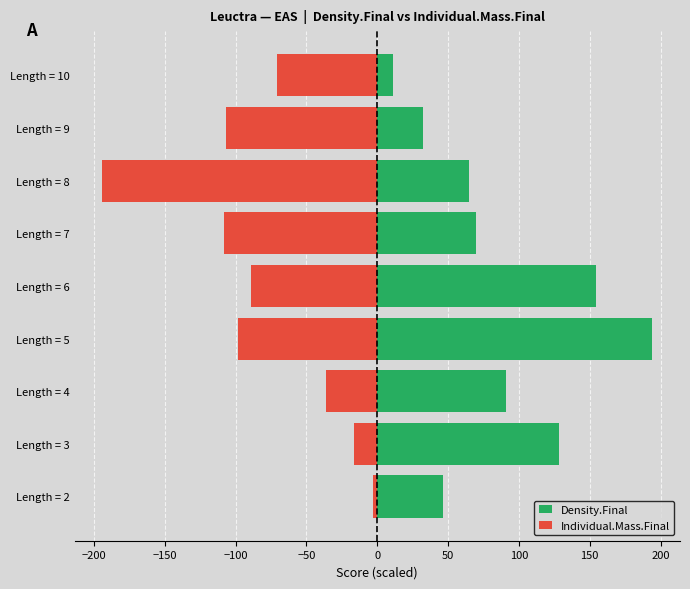

The Individual.Mass.Final series shows -4.8 at Length = 2. True or false?

False